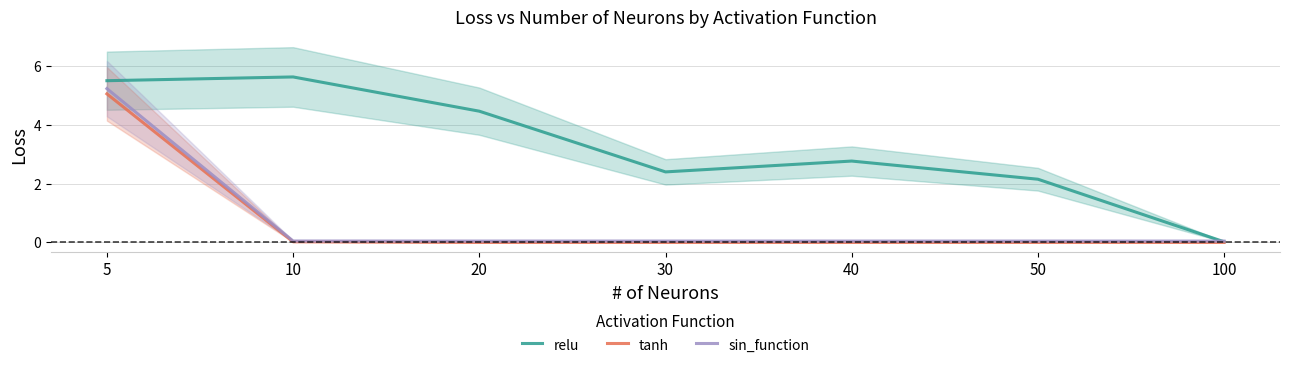

Reading left to right, extract all data points from this chart.

relu: 5.5	5.6	4.5	2.4	2.8	2.2	0.0
tanh: 5.1	0.0	0.0	0.0	0.0	0.0	0.0
sin_function: 5.2	0.0	0.0	0.0	0.0	0.0	0.0